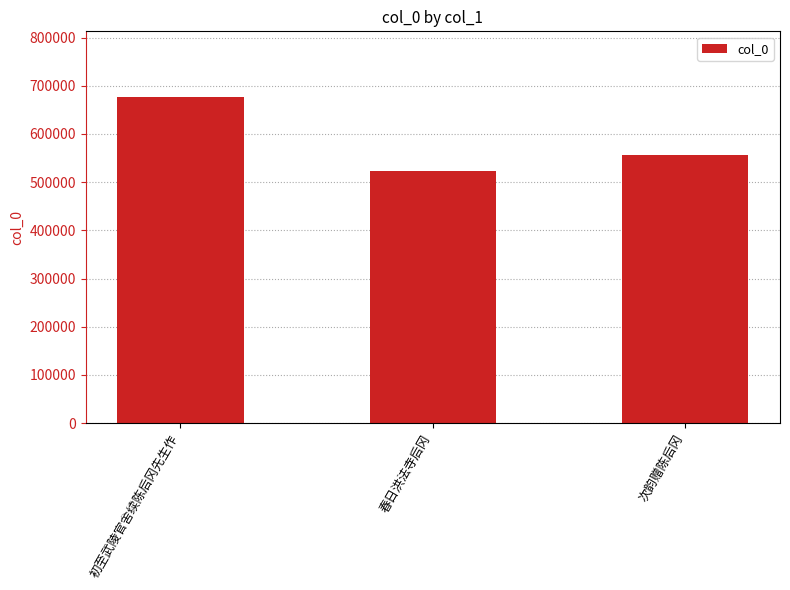

At which category does the chart reach its peak across all series?

初至武陵官舍续陈后冈先生作